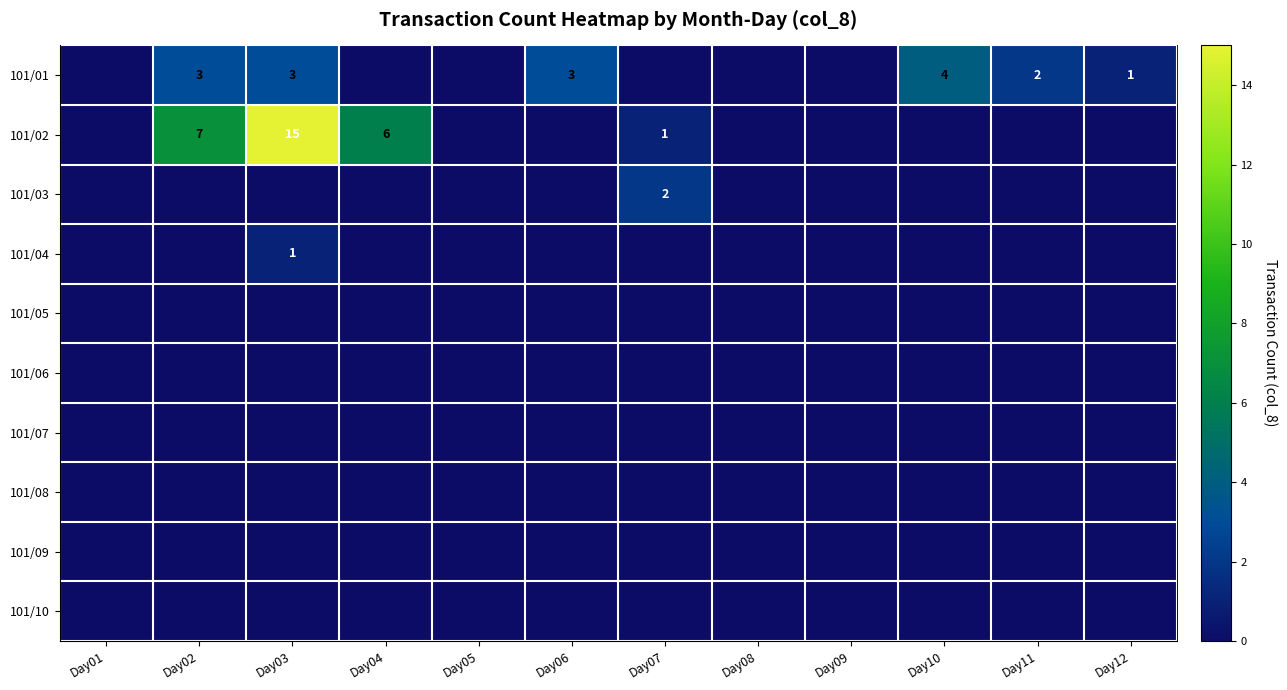

Is it true that 101/04 equals 2 at Day03?

False